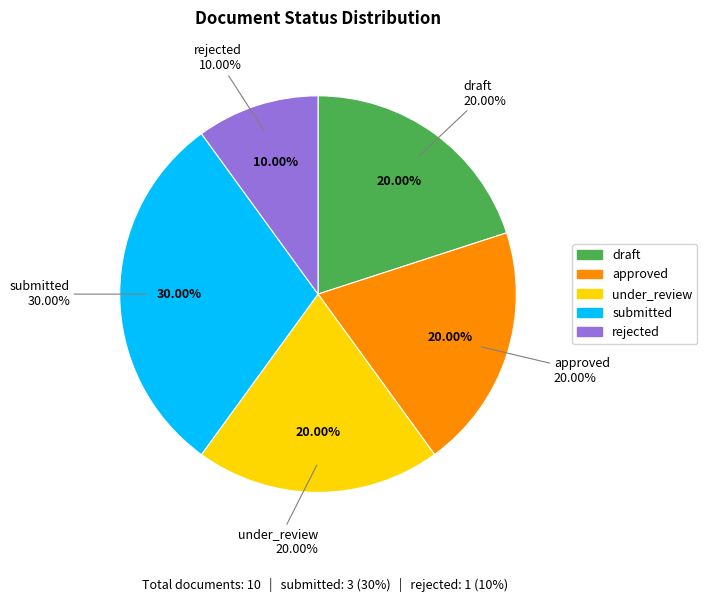

Which category has the smallest portion of the pie?

rejected